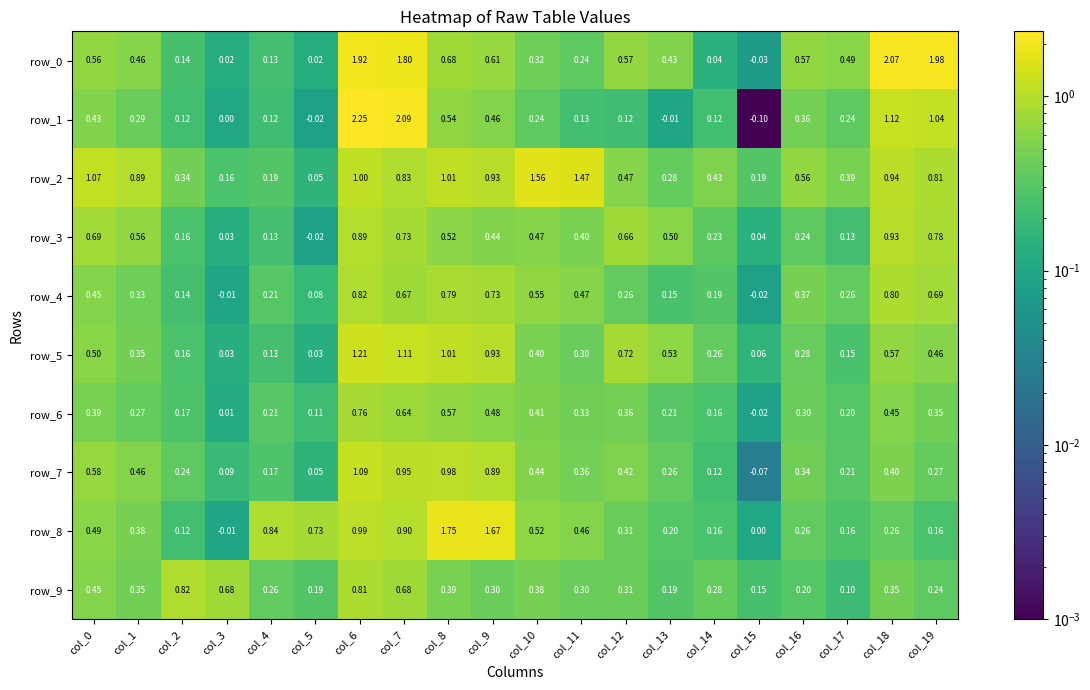

Is the value of row_1 at col_11 greater than the value of row_9 at col_7?

No